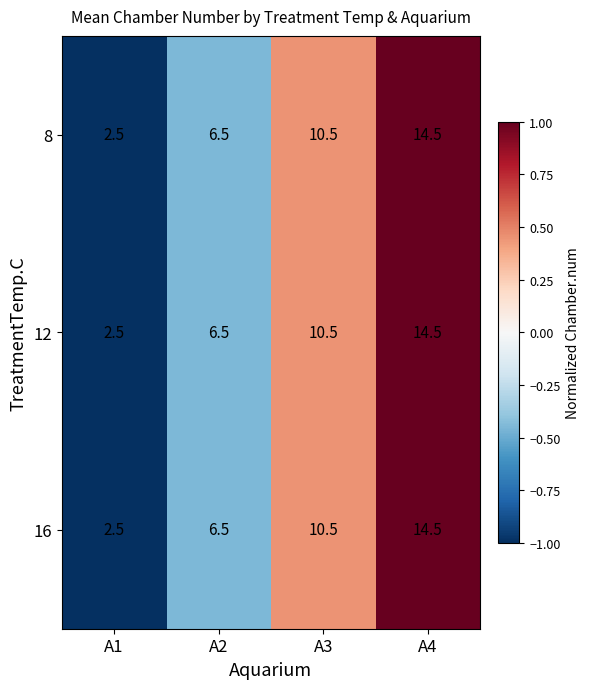

Which category has the lowest value in the 8 series?

A1